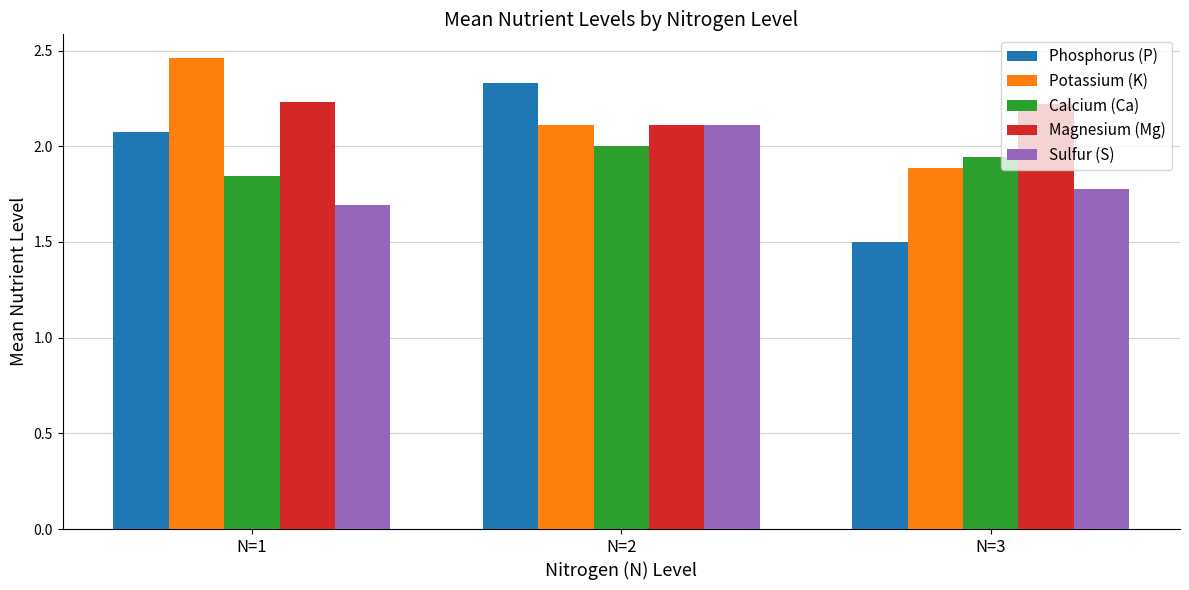

What is the difference between the highest and lowest values at N=2?

0.3